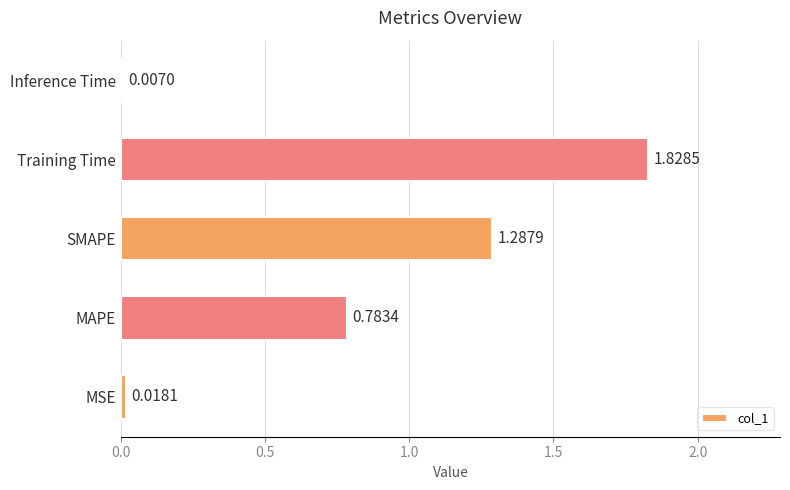

At which category does the chart reach its peak across all series?

Training Time